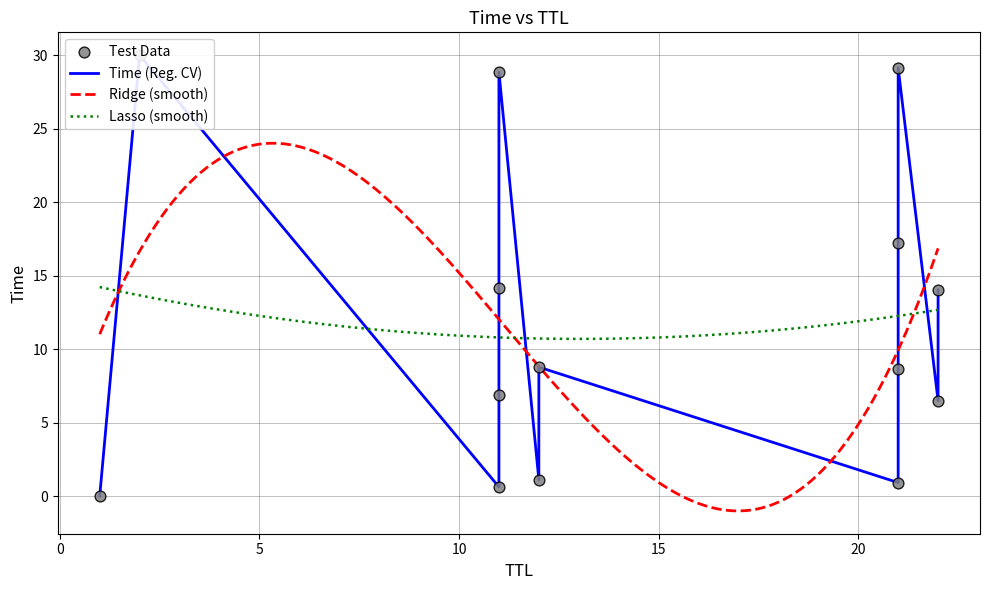

Between 22 and 11, which is larger?

11